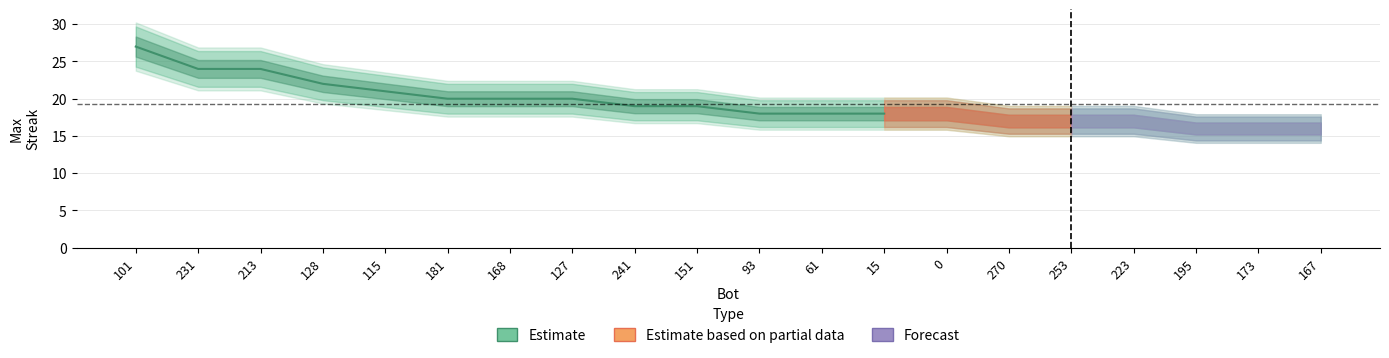

True or false: there are more than 2 points higher than both neighbors.

False